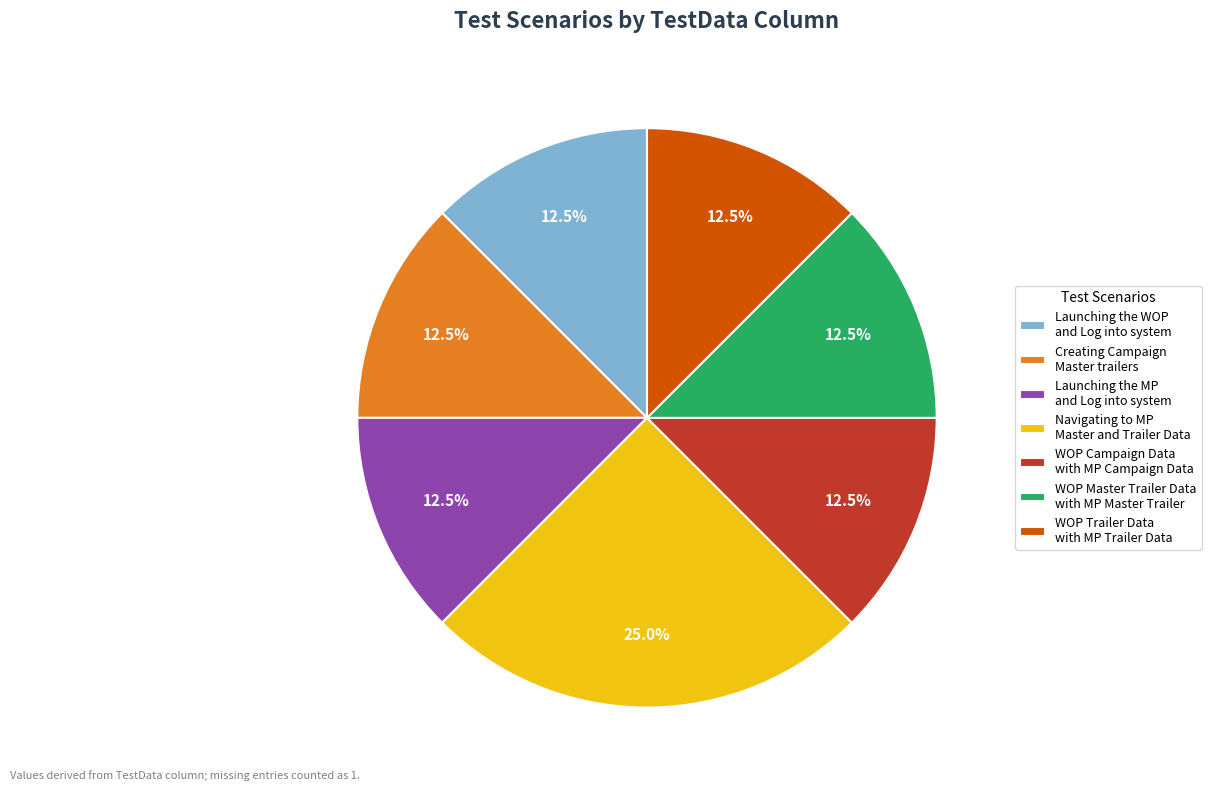

Is there a majority slice in this chart?

No